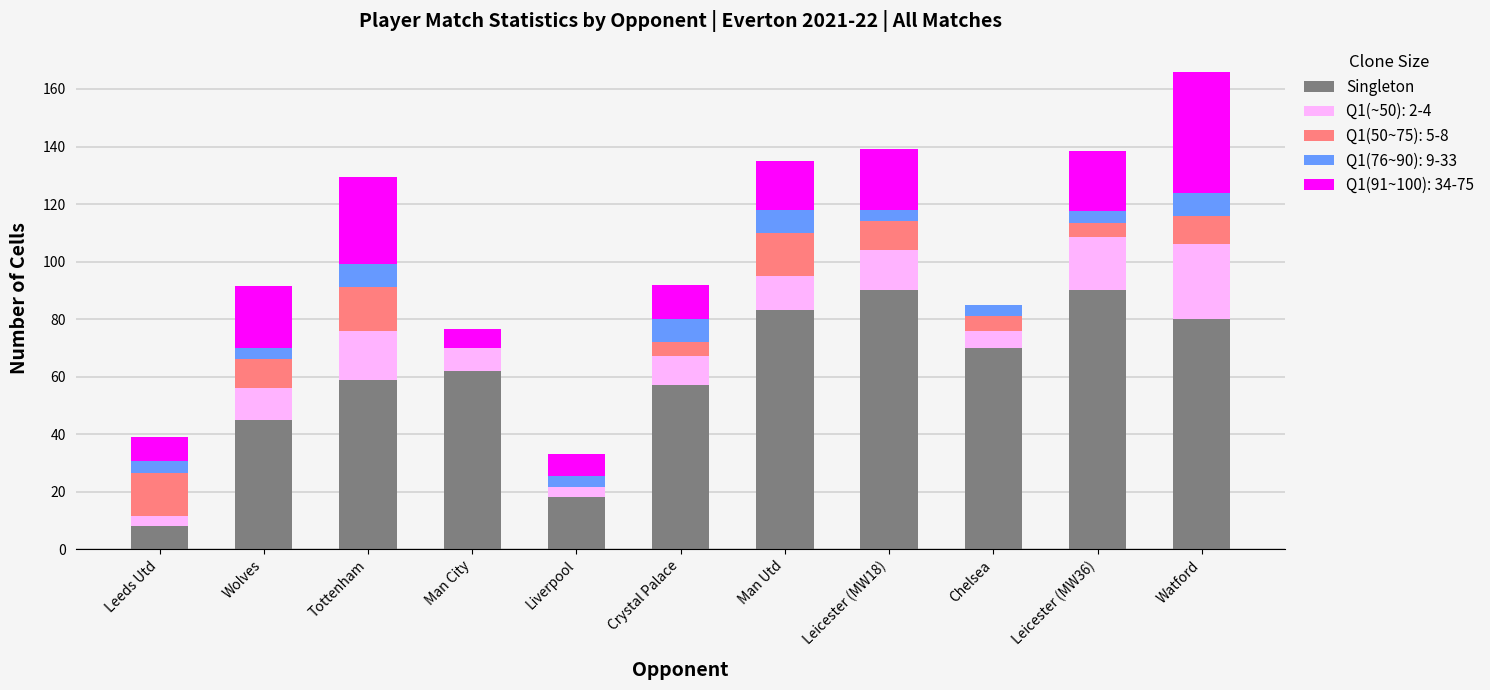

What is the sum of all Singleton values?

662.0